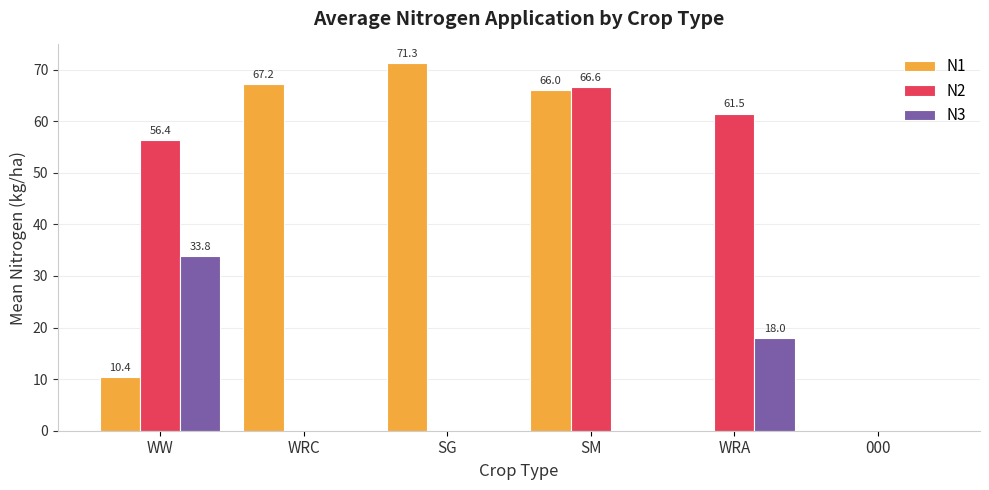

What is the highest value of the N3 series?

33.8